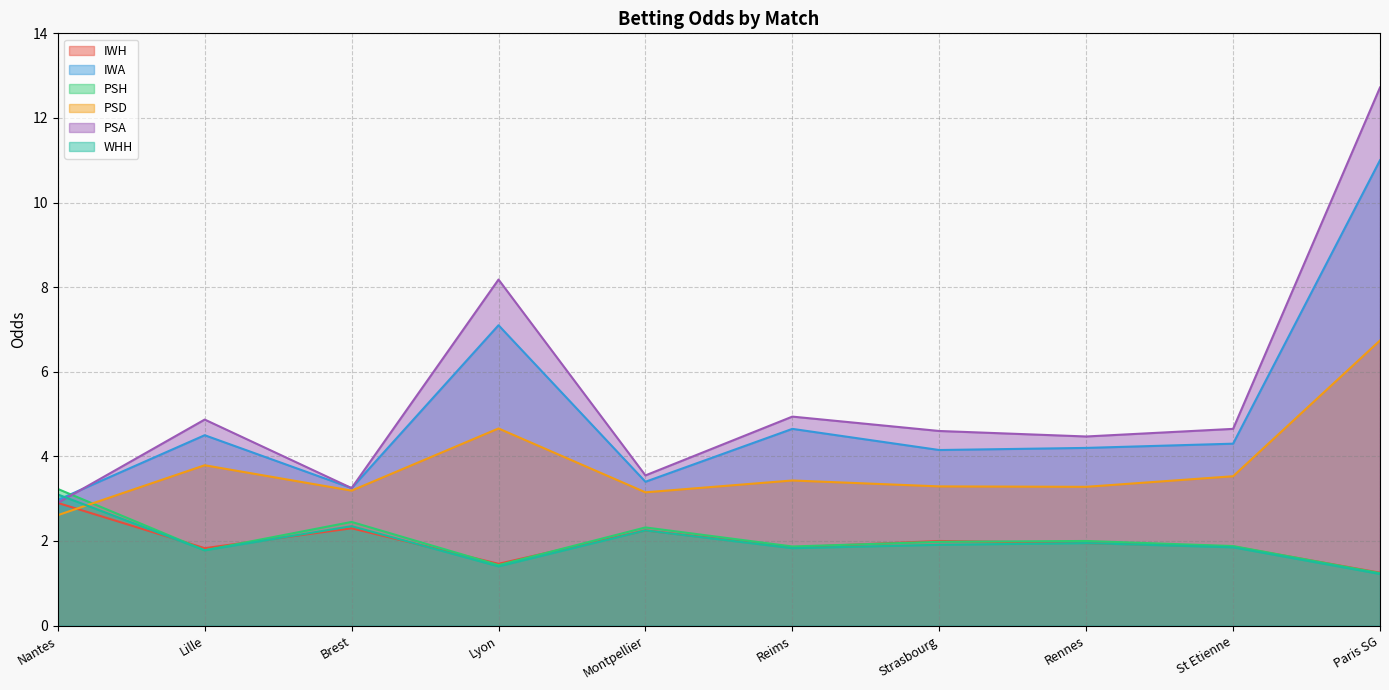

At which category does PSA reach its first local peak?

Lille